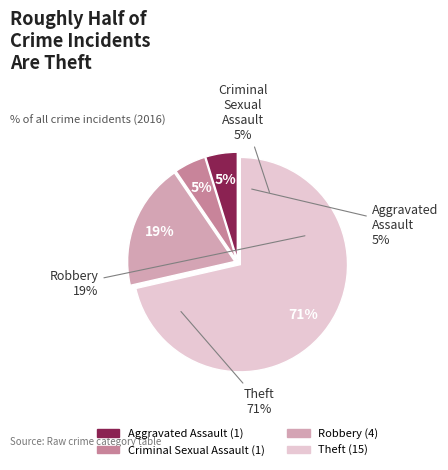

To the nearest percent, what is the combined percentage of Robbery and Theft?

90%